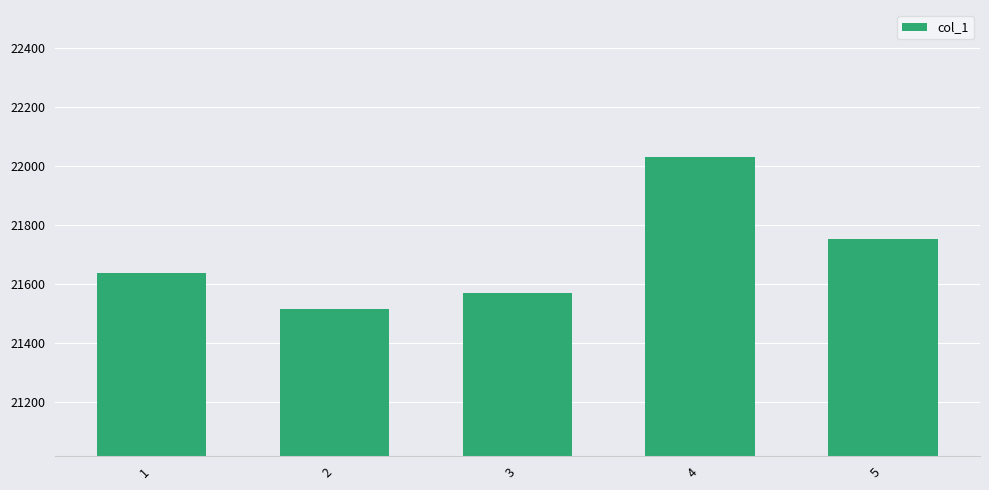

At which label does the data first exceed 21636?

1